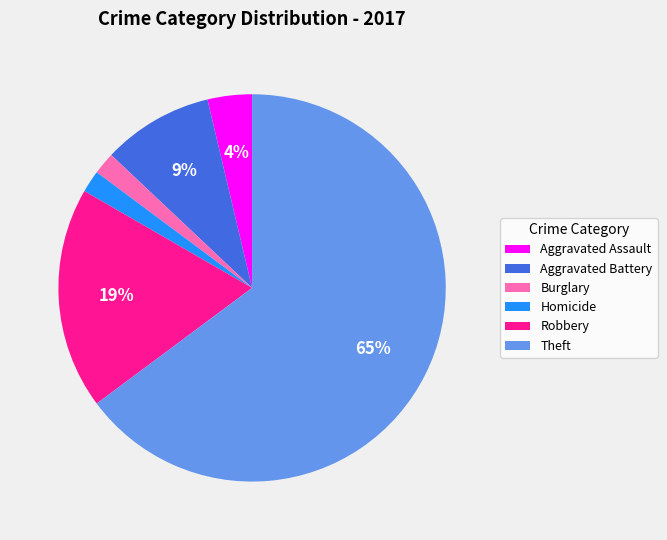

To the nearest percent, what is the difference between the Robbery and Theft slice percentages?

46%